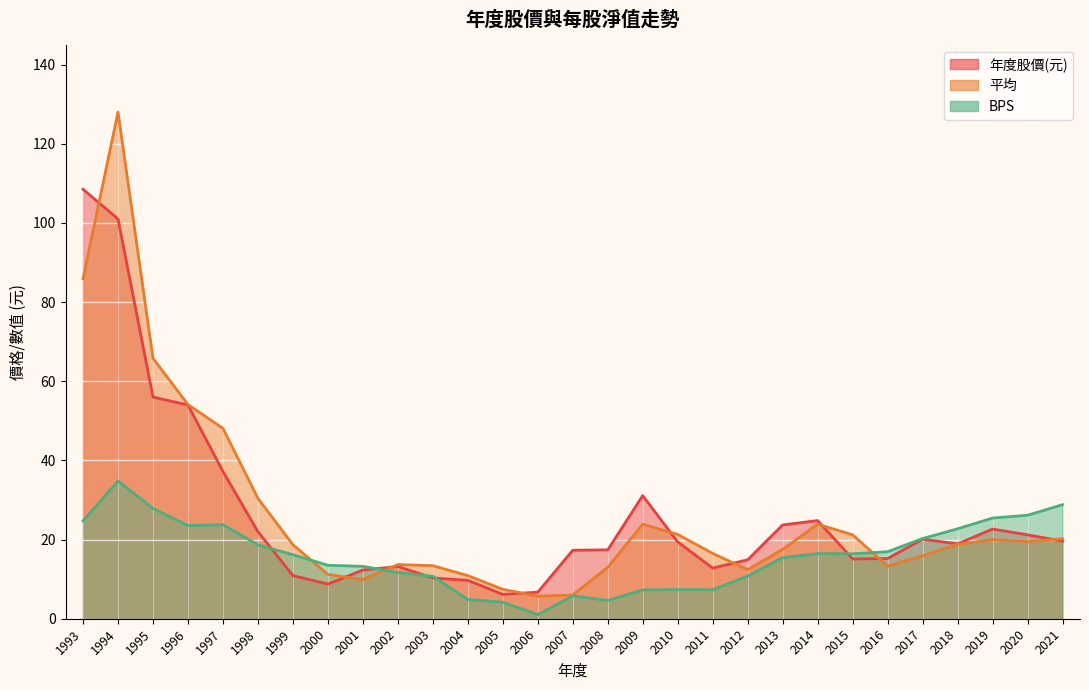

What is the sum of all 平均 values?

766.6